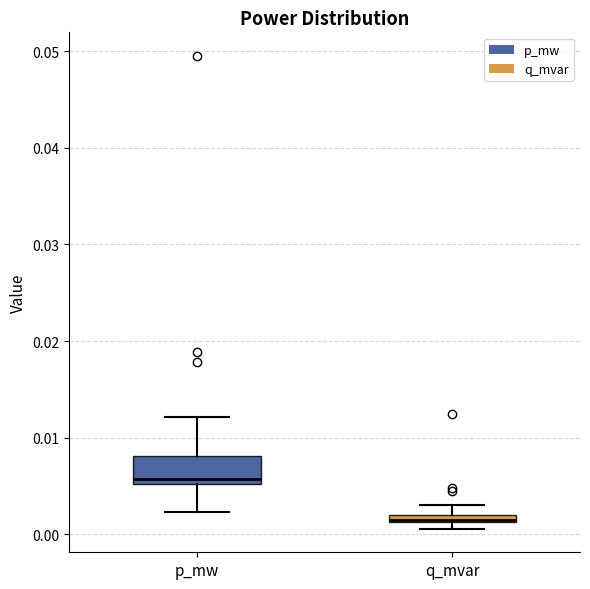

Where is the lower edge of the box for q_mvar on the y-axis? The values are not printed on the chart, so give them approximately, as read against the axis.

0.001